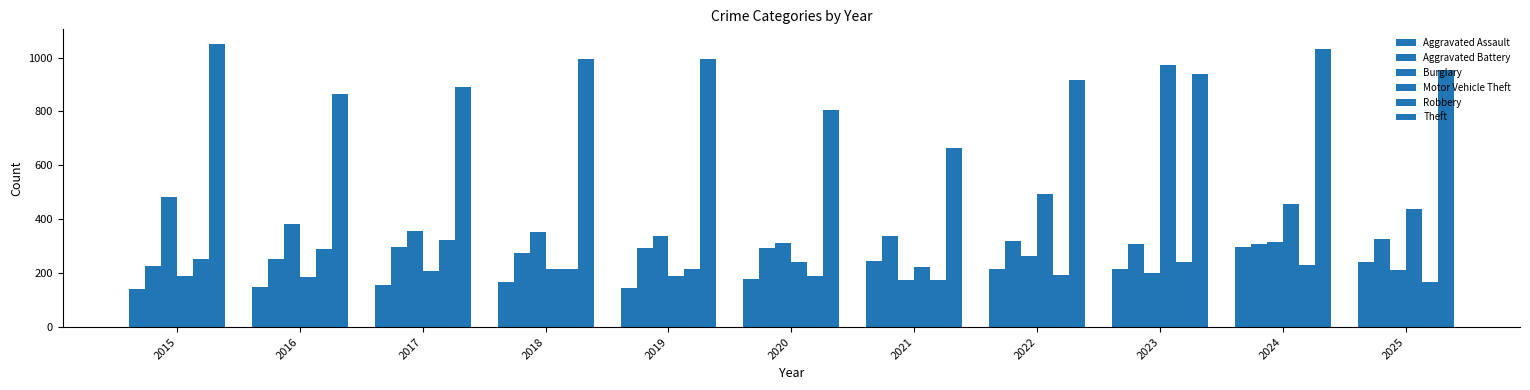

Read the Motor Vehicle Theft value at 2022, to the nearest 50.

500